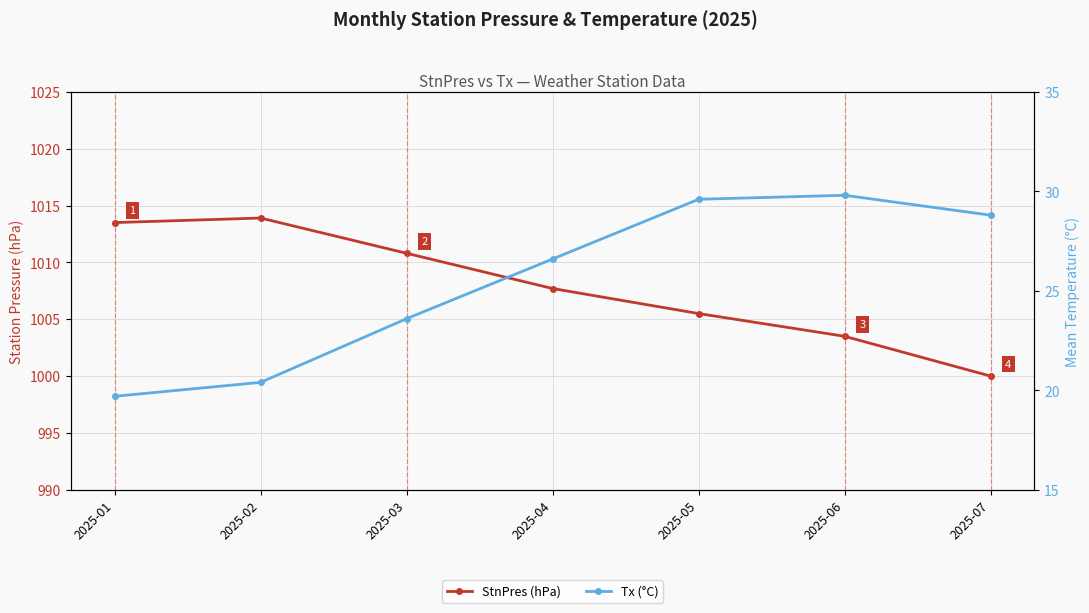

How many data points in Tx (°C) are less than 26?

3